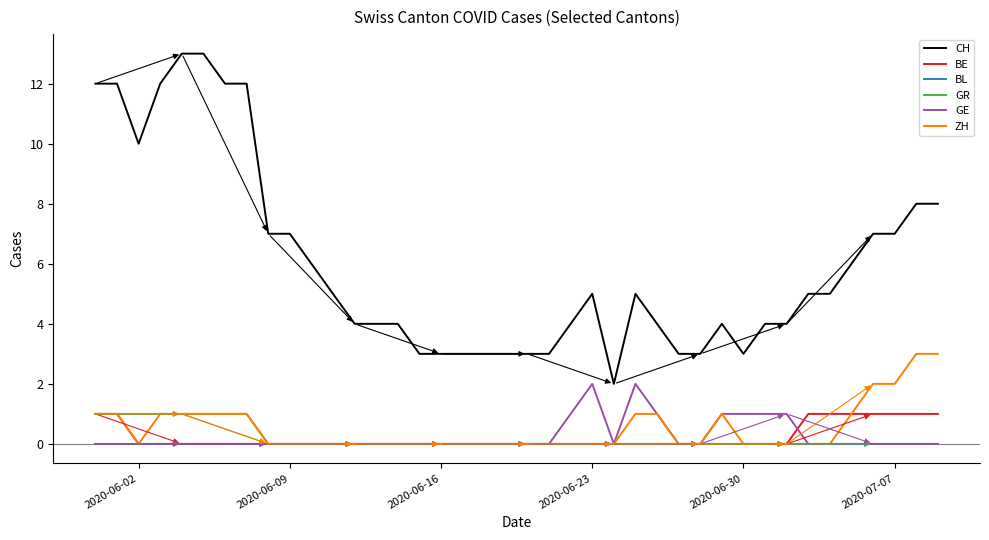

True or false: GR and CH cross at least once.

False